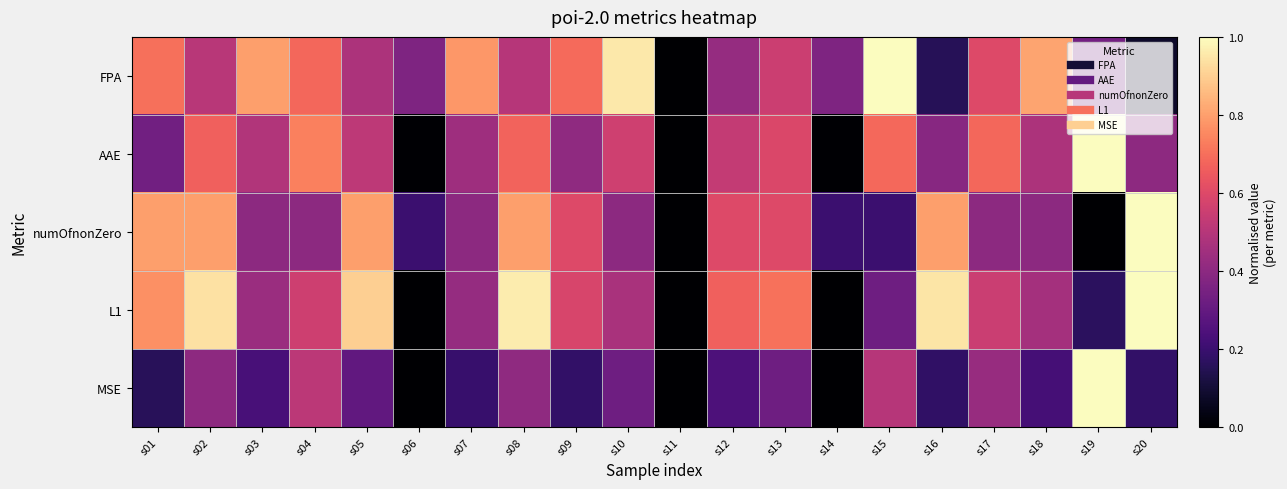

Reading right to left, transcribe all the data shown in this chart.

FPA: s20=0.1	s19=0.3	s18=0.8	s17=0.6	s16=0.2	s15=1.0	s14=0.4	s13=0.6	s12=0.4	s11=0.0	s10=1.0	s09=0.7	s08=0.5	s07=0.8	s06=0.4	s05=0.5	s04=0.7	s03=0.8	s02=0.5	s01=0.7
AAE: s20=0.4	s19=1.0	s18=0.5	s17=0.7	s16=0.4	s15=0.7	s14=0.0	s13=0.6	s12=0.5	s11=0.0	s10=0.6	s09=0.4	s08=0.7	s07=0.4	s06=0.0	s05=0.5	s04=0.7	s03=0.5	s02=0.7	s01=0.3
numOfnonZero: s20=1.0	s19=0.0	s18=0.4	s17=0.4	s16=0.8	s15=0.2	s14=0.2	s13=0.6	s12=0.6	s11=0.0	s10=0.4	s09=0.6	s08=0.8	s07=0.4	s06=0.2	s05=0.8	s04=0.4	s03=0.4	s02=0.8	s01=0.8
L1: s20=1.0	s19=0.2	s18=0.5	s17=0.6	s16=0.9	s15=0.3	s14=0.0	s13=0.7	s12=0.7	s11=0.0	s10=0.5	s09=0.6	s08=1.0	s07=0.4	s06=0.0	s05=0.9	s04=0.6	s03=0.4	s02=0.9	s01=0.8
MSE: s20=0.2	s19=1.0	s18=0.2	s17=0.4	s16=0.2	s15=0.5	s14=0.0	s13=0.3	s12=0.2	s11=0.0	s10=0.3	s09=0.2	s08=0.4	s07=0.2	s06=0.0	s05=0.3	s04=0.5	s03=0.2	s02=0.4	s01=0.2